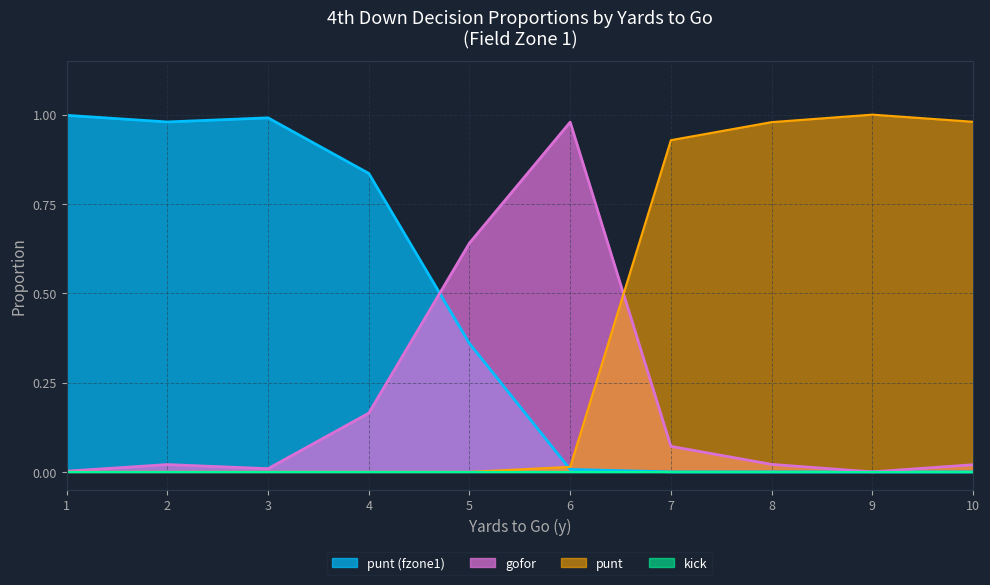

Between 5 and 9, which series saw the biggest shift?

punt